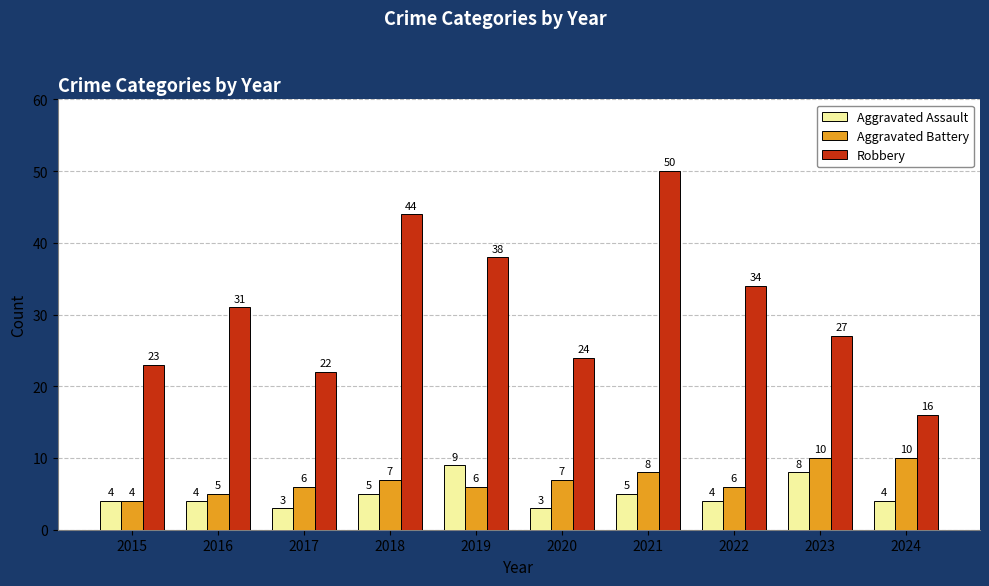

What is the value of the Robbery bar at the 4th from the left?

44